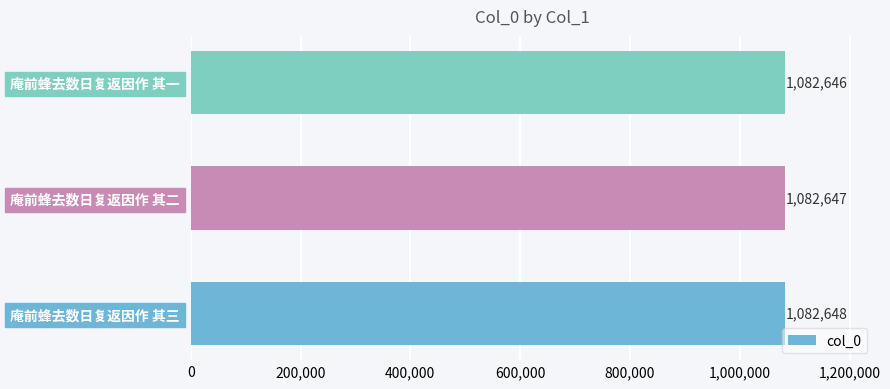

What is the sum of all values?

3247941